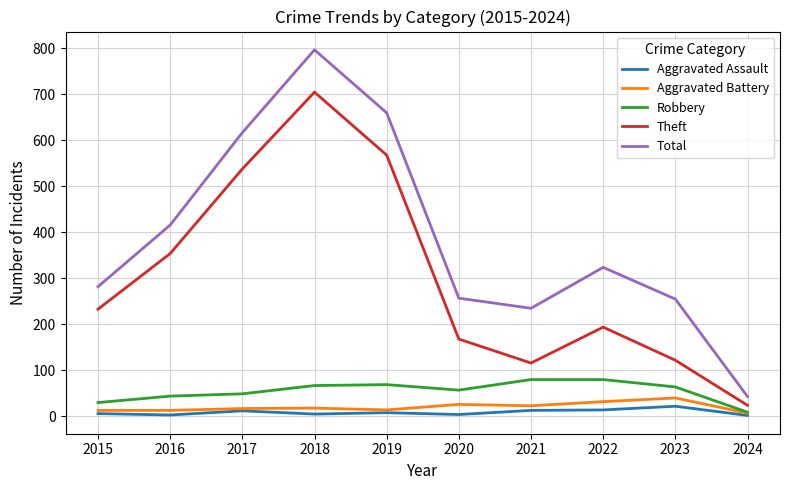

Rank the series at 2020 from lowest to highest value.

Aggravated Assault, Aggravated Battery, Robbery, Theft, Total